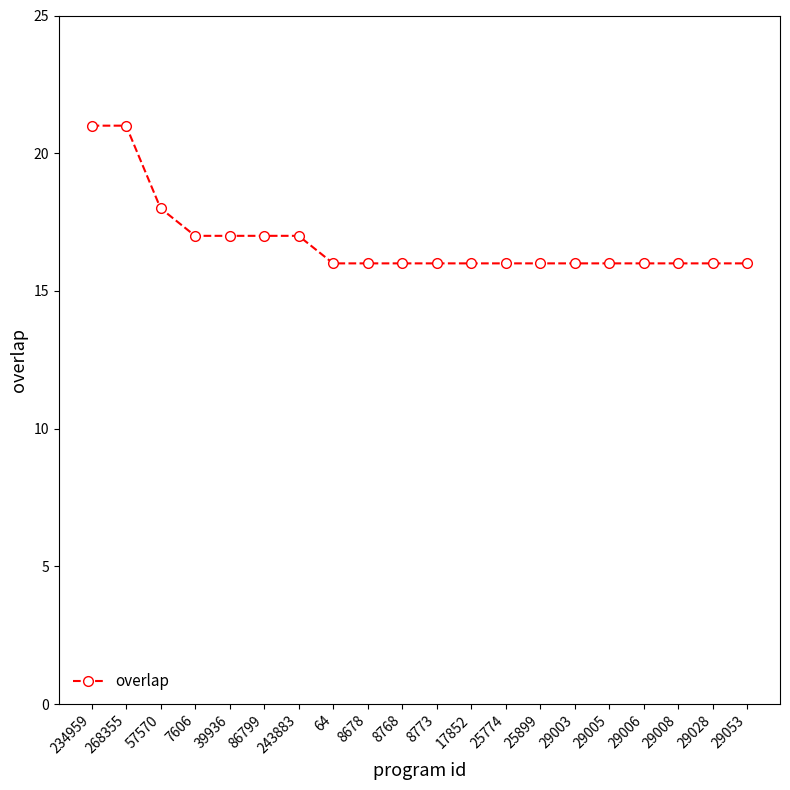

What is the smallest value displayed?

16